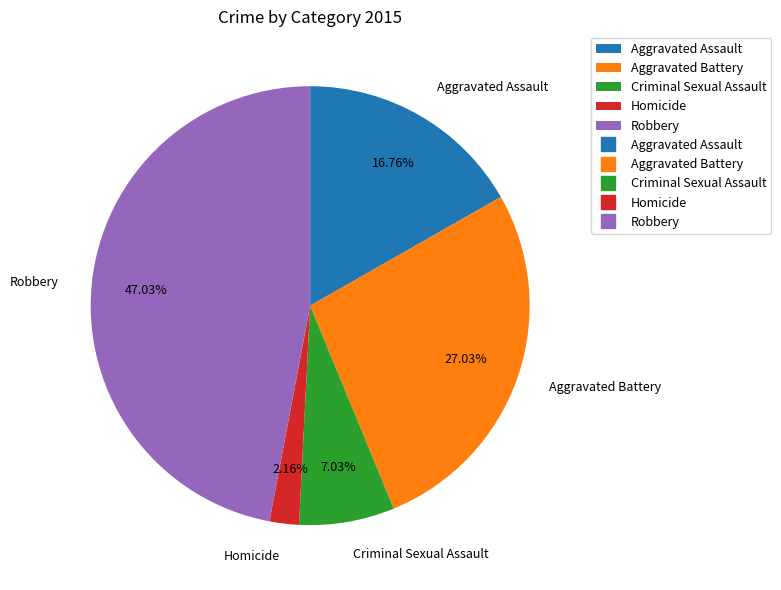

What percentage is the Aggravated Battery slice, to the nearest percent?

27%